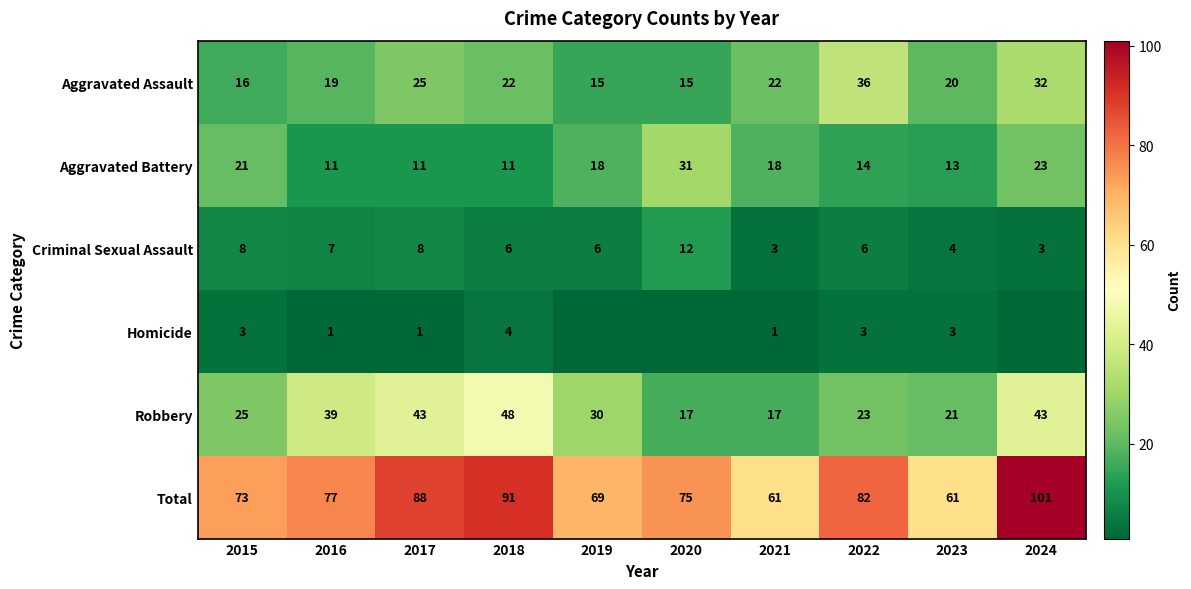

Is the value of Homicide at 2018 greater than the value of Robbery at 2022?

No